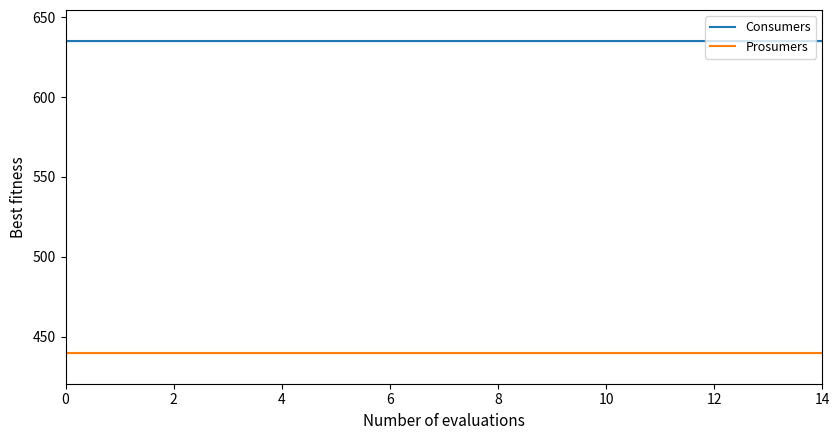

Rank the series by their maximum value, from lowest to highest.

Prosumers, Consumers